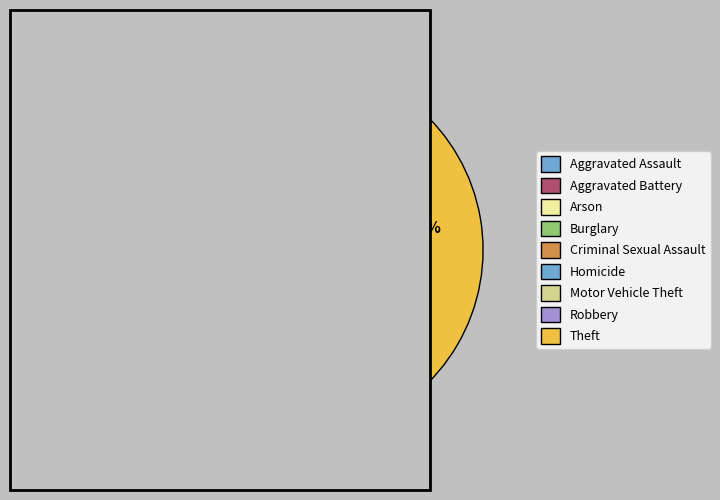

Count the number of slices in the pie.

9